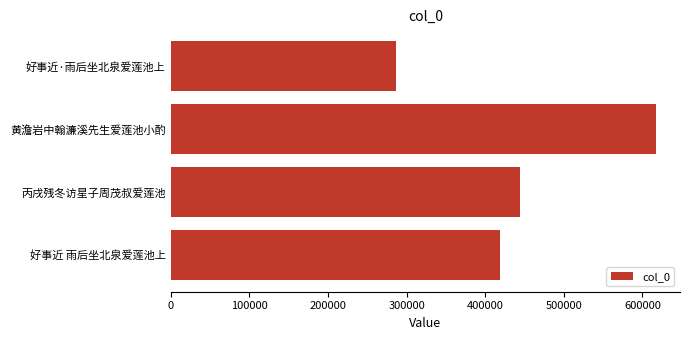

Between 好事近 雨后坐北泉爱莲池上 and 黄澹岩中翰濂溪先生爱莲池小酌, which is larger?

黄澹岩中翰濂溪先生爱莲池小酌